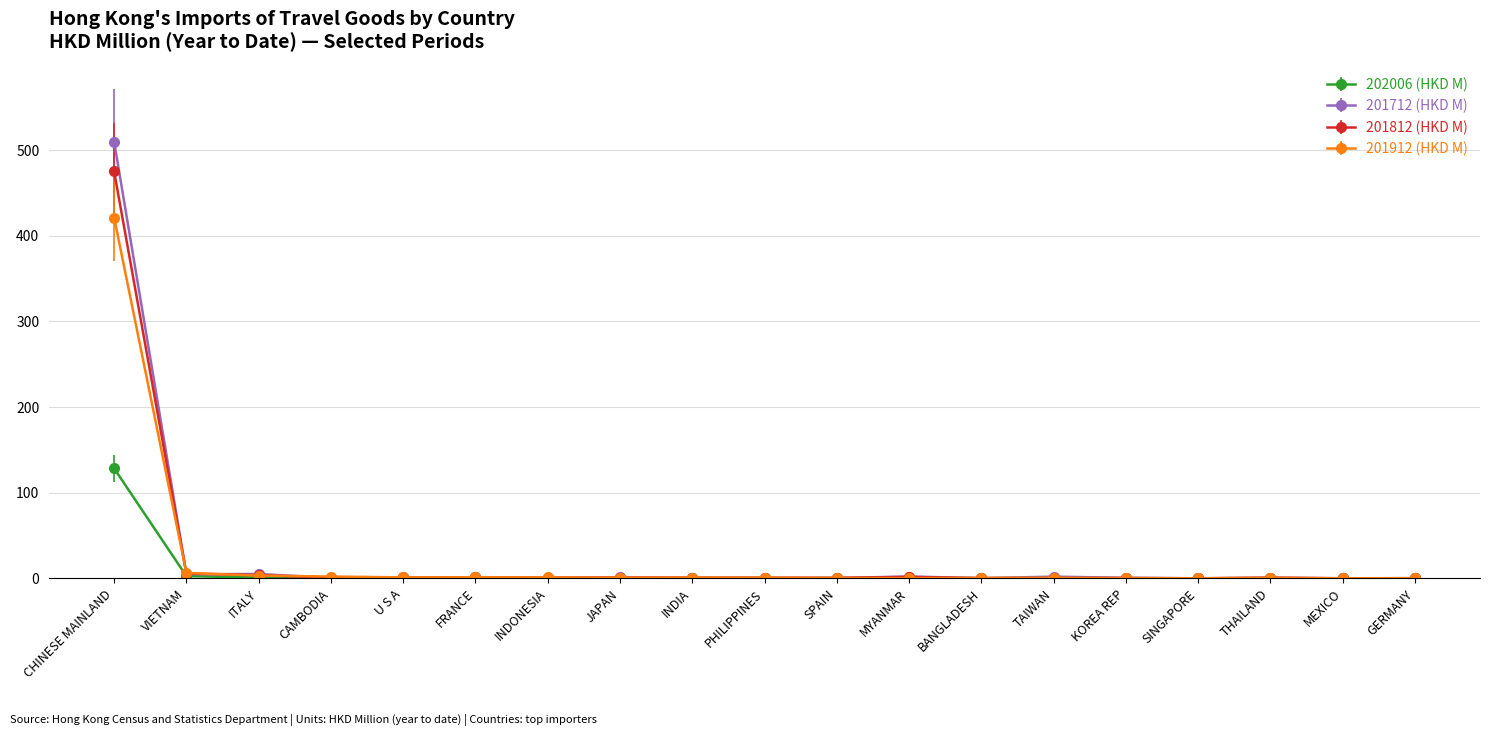

What is the sum of the 201912 (HKD M) values at PHILIPPINES and VIETNAM?

7.2